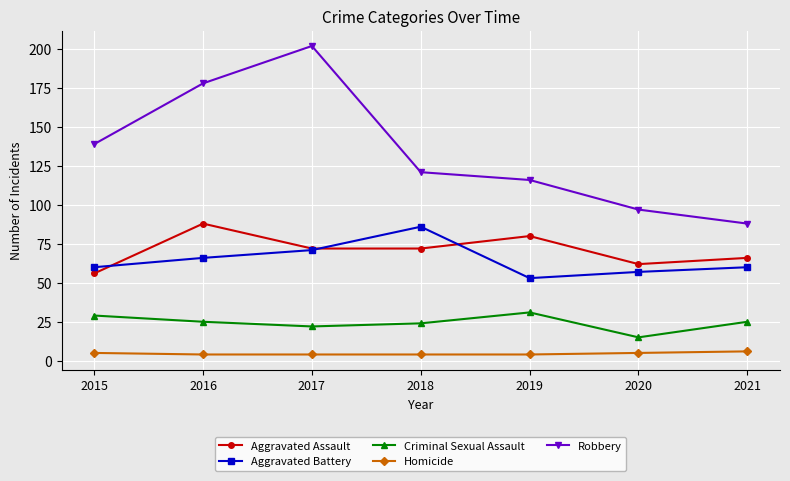

The Criminal Sexual Assault series shows 24 at 2018. True or false?

True